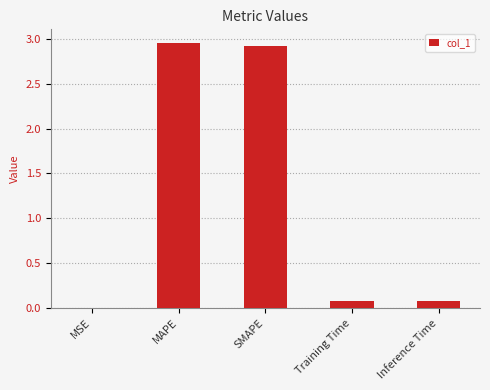

Between Inference Time and SMAPE, which is larger?

SMAPE